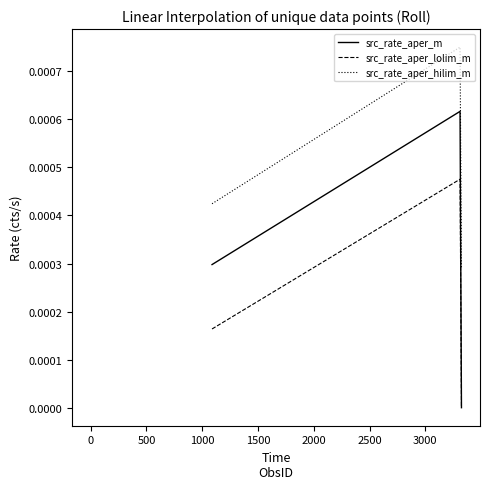

Does the chart display data point markers on the line(s)?

No